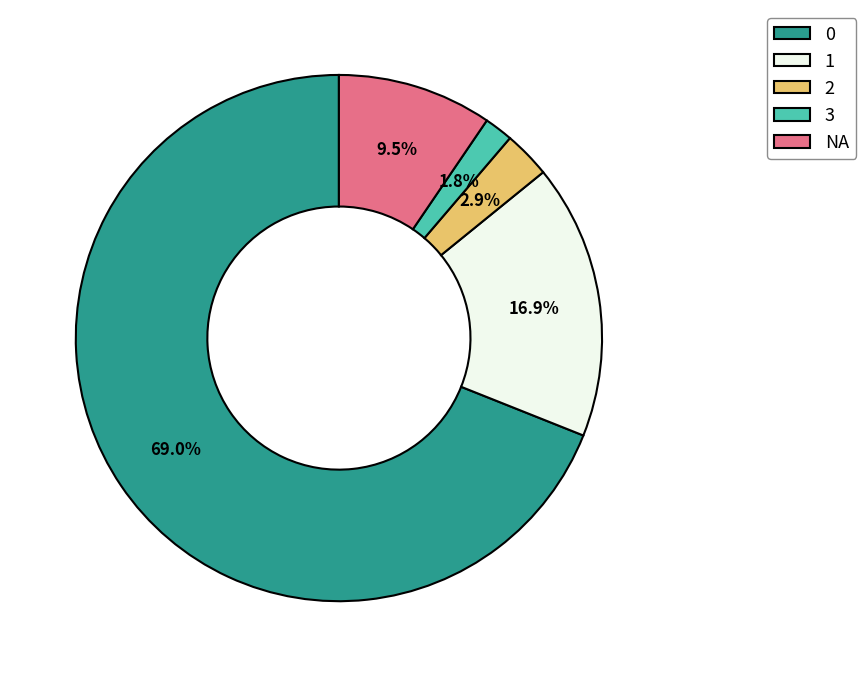

To the nearest percent, what is the average slice percentage?

20%